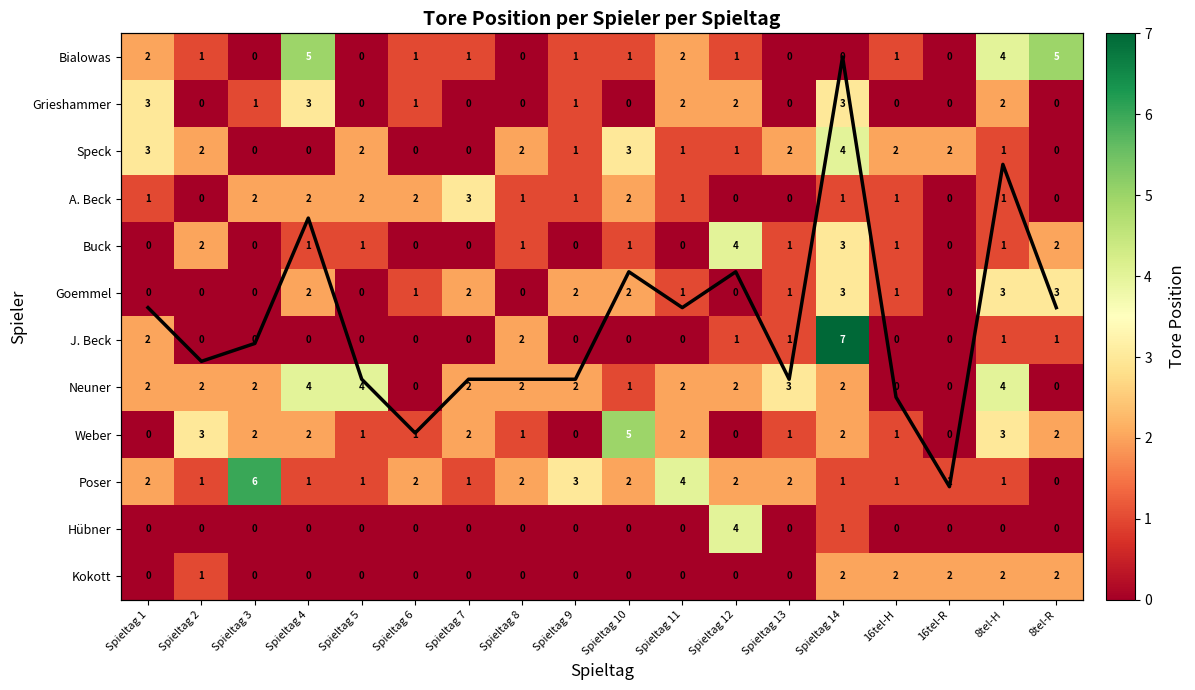

Between Spieltag 1 and 16tel-R, which series saw the biggest shift?

Total Goals (normalized)